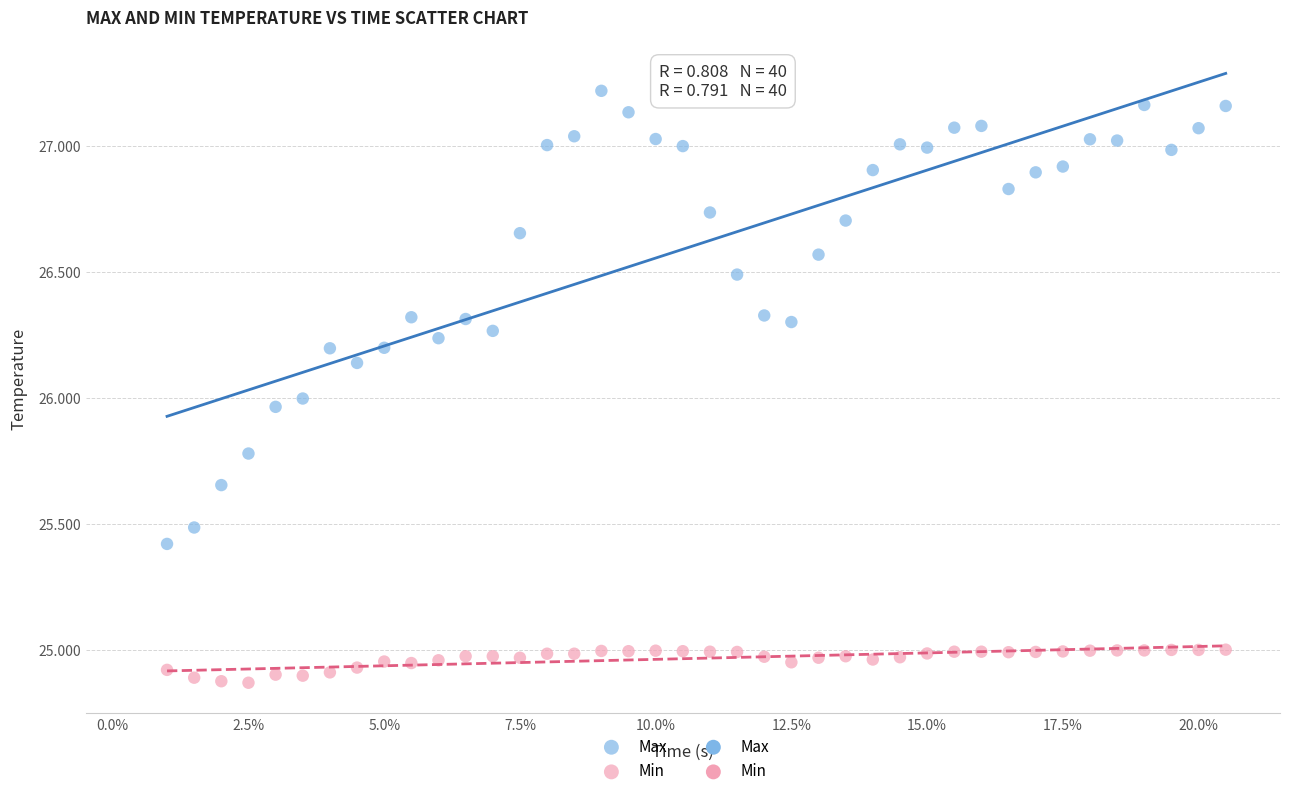

Across all data points, what is the range of Y values (max minus min)?

2.3